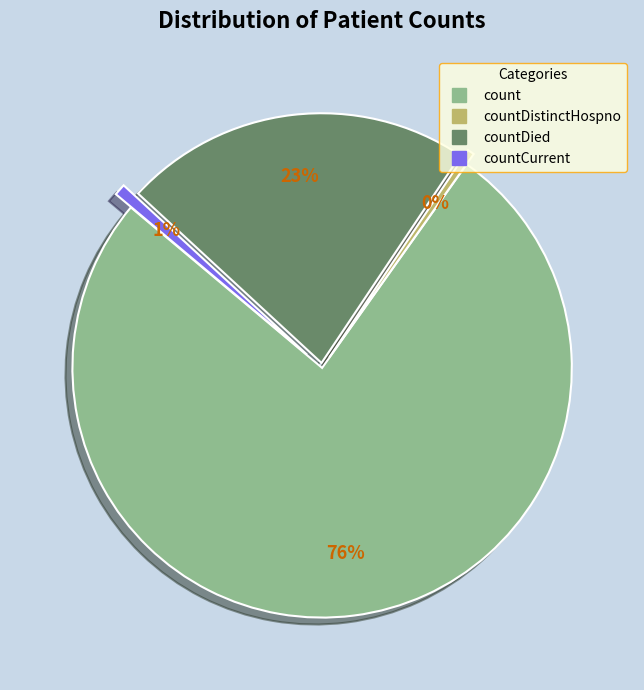

Is there a majority slice in this chart?

Yes